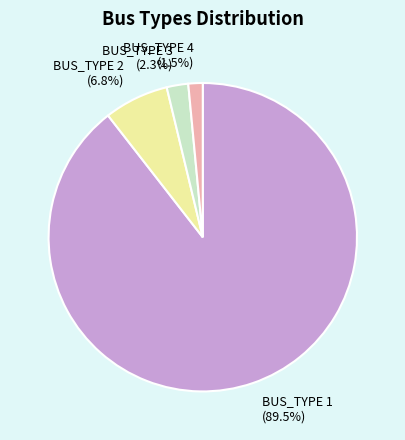

True or false: BUS_TYPE 1 accounts for 96% of the total.

False